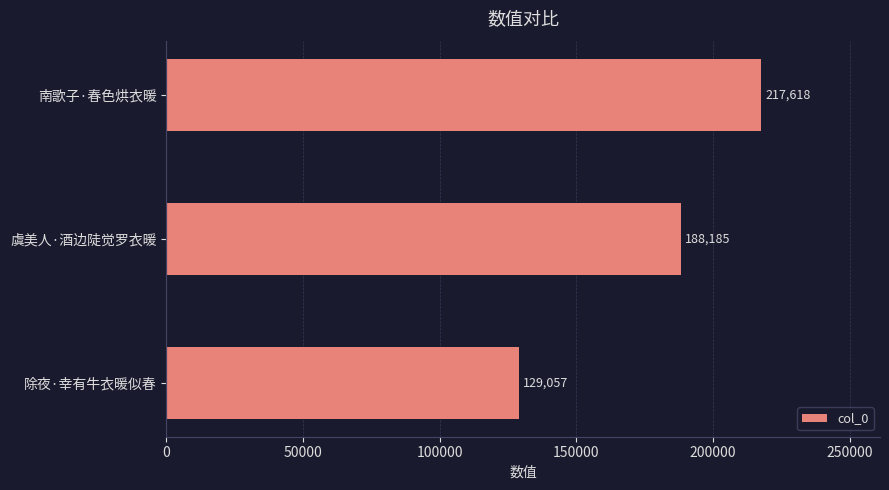

How many series are shown in this chart?

1